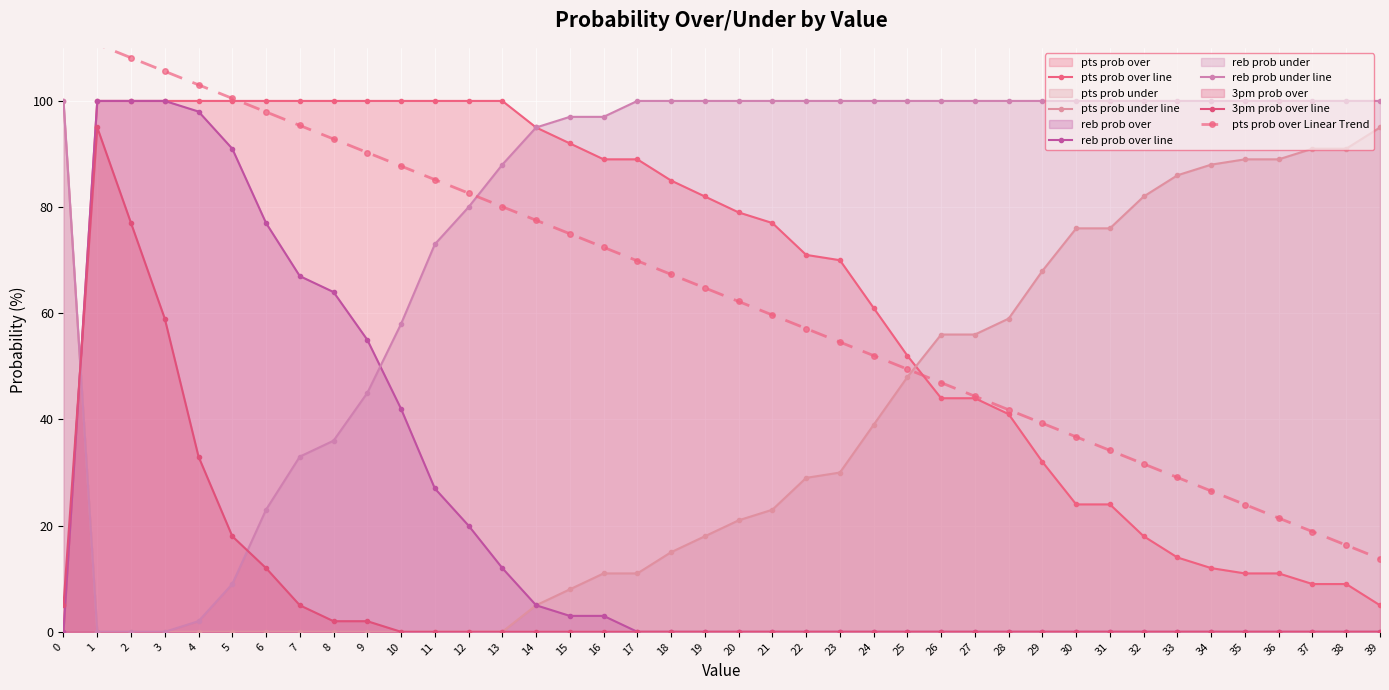

At which label is reb prob over line closest to 50?

9